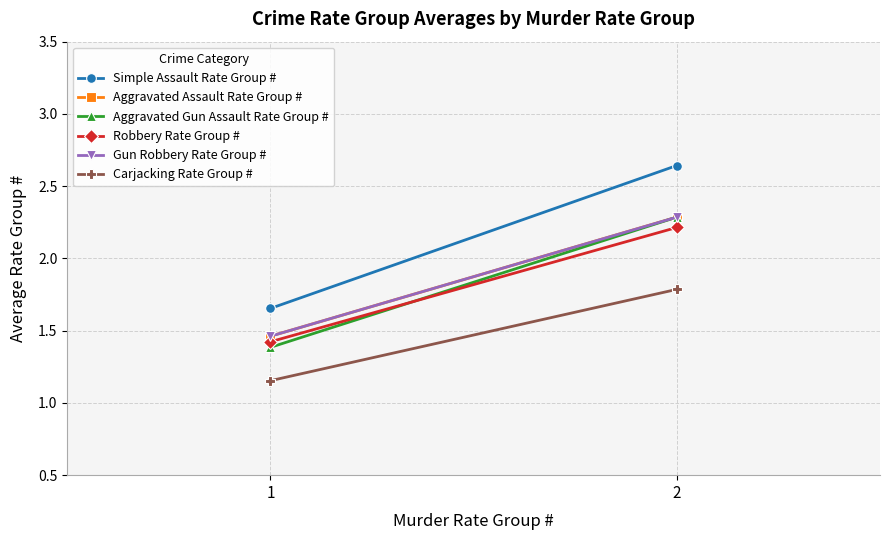

Rank the series at 2 from lowest to highest value.

Carjacking Rate Group #, Robbery Rate Group #, Aggravated Assault Rate Group #, Aggravated Gun Assault Rate Group #, Gun Robbery Rate Group #, Simple Assault Rate Group #